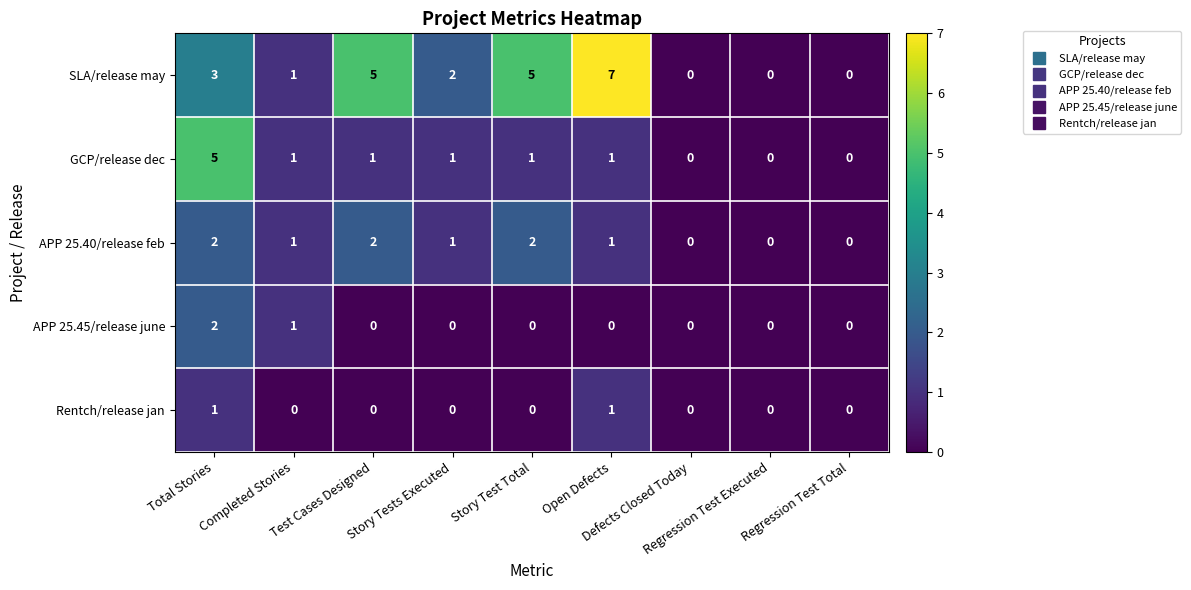

What is the spread (max minus min) of values at Open Defects?

7